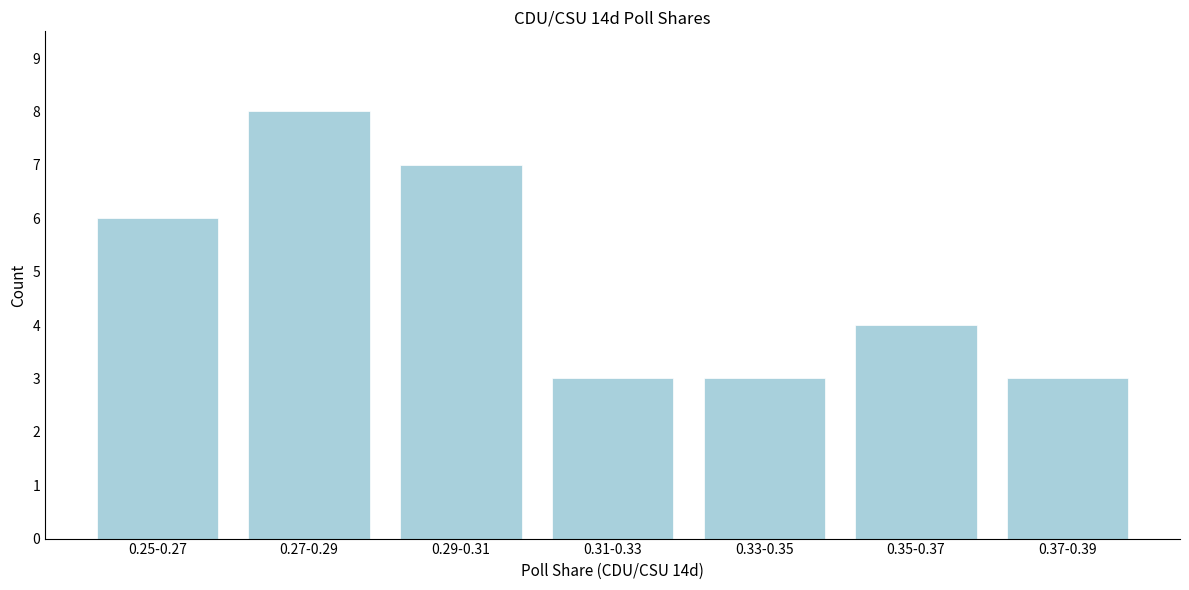

Reading left to right, what are all the values shown in this chart?

0.25-0.27=6	0.27-0.29=8	0.29-0.31=7	0.31-0.33=3	0.33-0.35=3	0.35-0.37=4	0.37-0.39=3